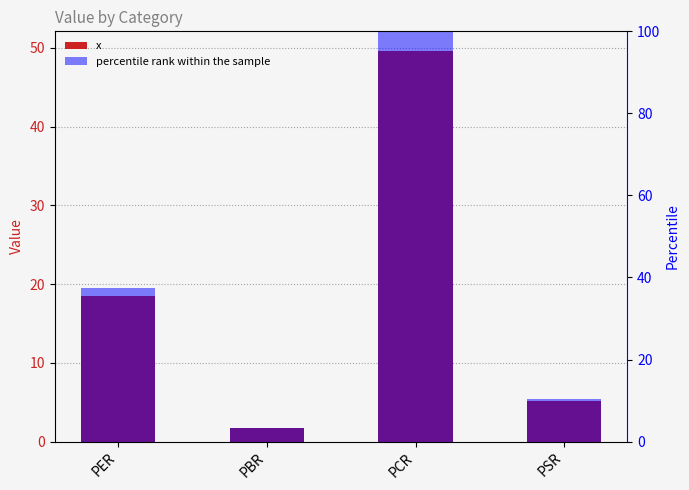

Reading left to right, list all the values displayed in this chart.

x: 18.5	1.7	49.6	5.1
percentile rank within the sample: 37.3	3.4	100.0	10.3